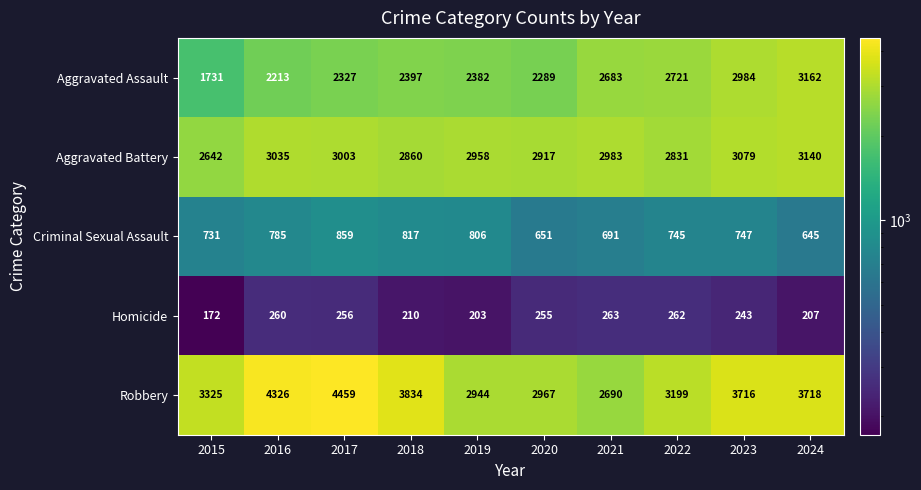

What is the total value across all series at 2021?

9310